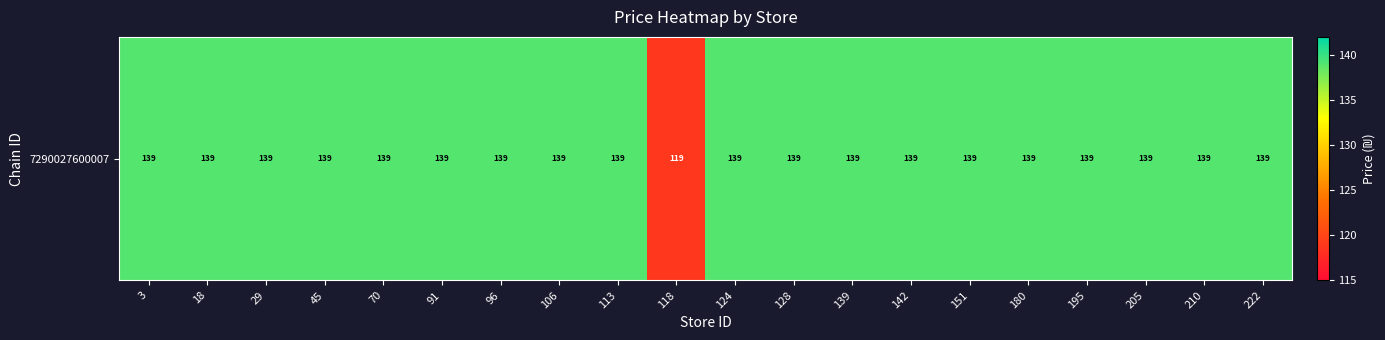

What is the minimum value shown in the chart?

118.8